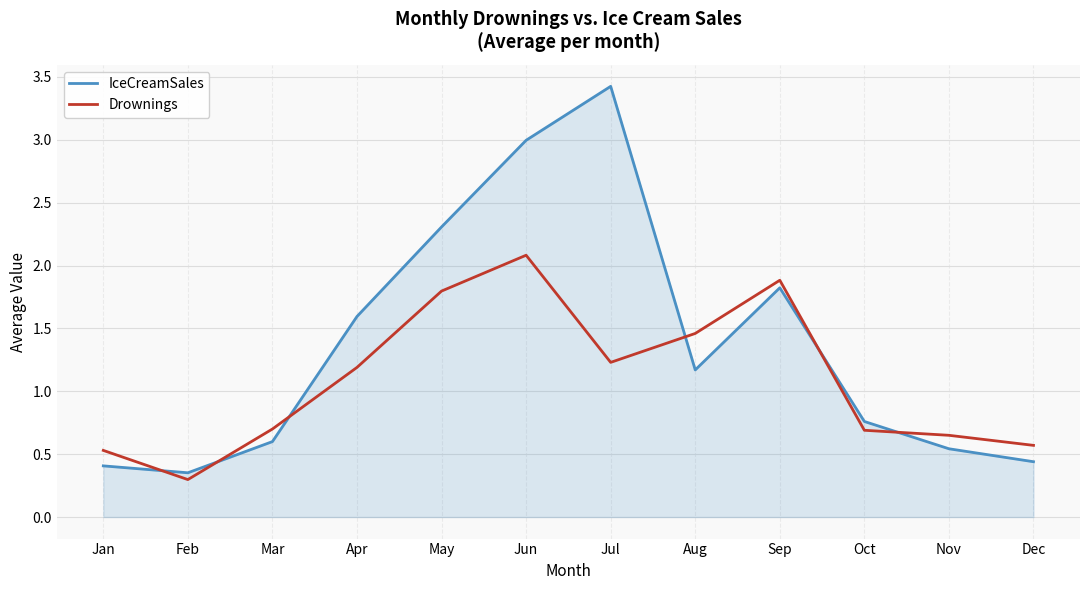

At which category does the chart reach its minimum across all series?

Feb